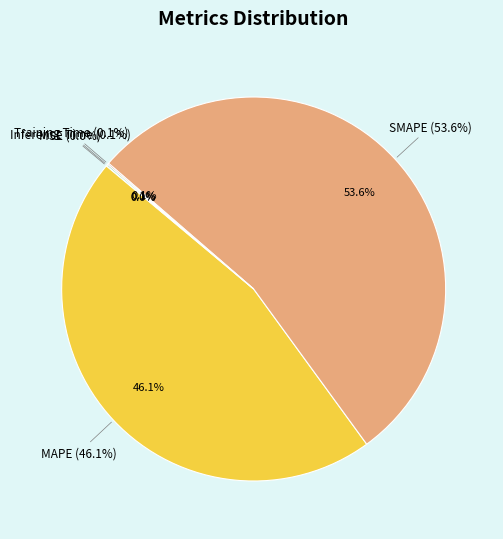

What percentage is NOT represented by Training Time?

99.9%